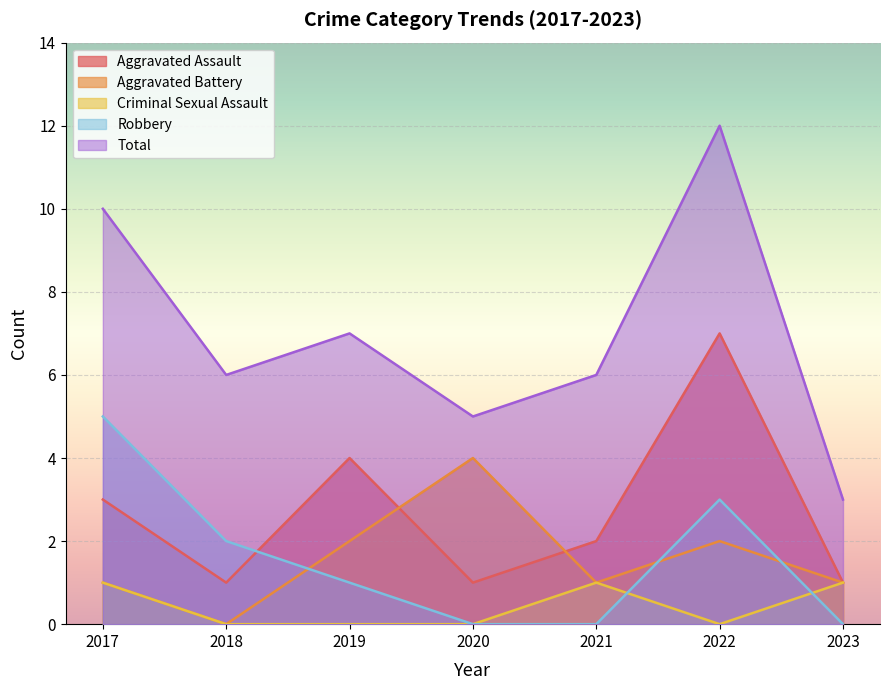

Reading left to right, list all the values displayed in this chart.

Aggravated Assault: 3	1	4	1	2	7	1
Aggravated Battery: 1	0	2	4	1	2	1
Criminal Sexual Assault: 1	0	0	0	1	0	1
Robbery: 5	2	1	0	0	3	0
Total: 10	6	7	5	6	12	3